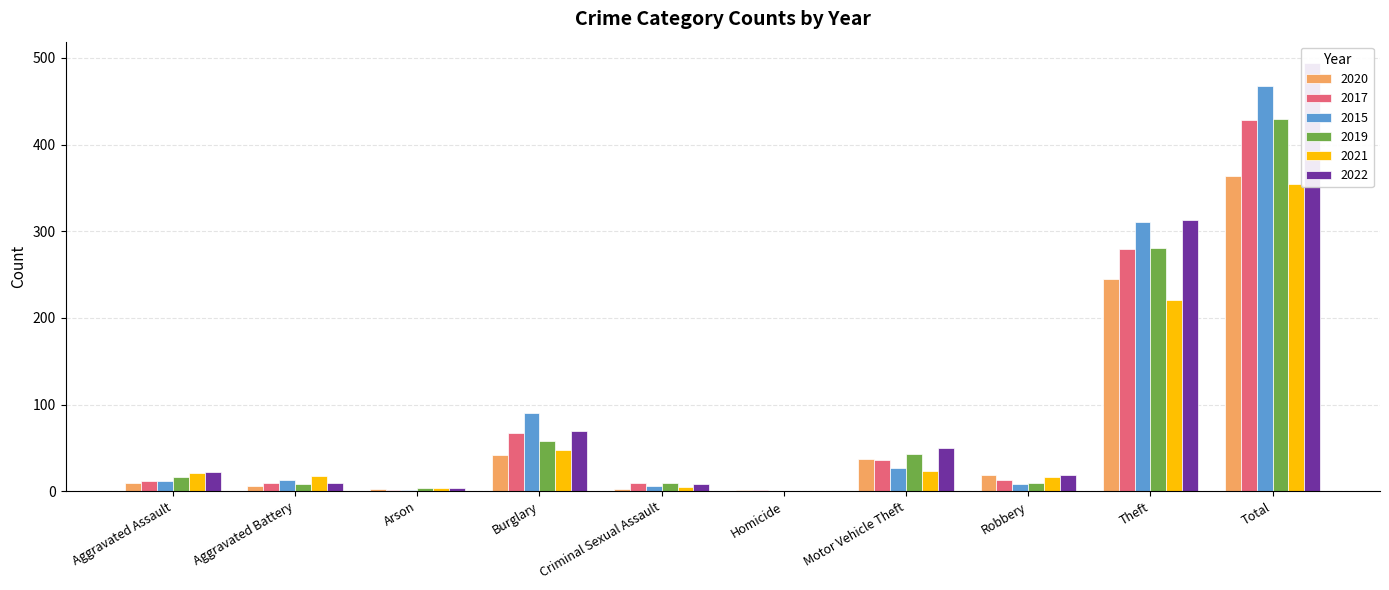

What is the label of the 9th bar from the left?

Theft